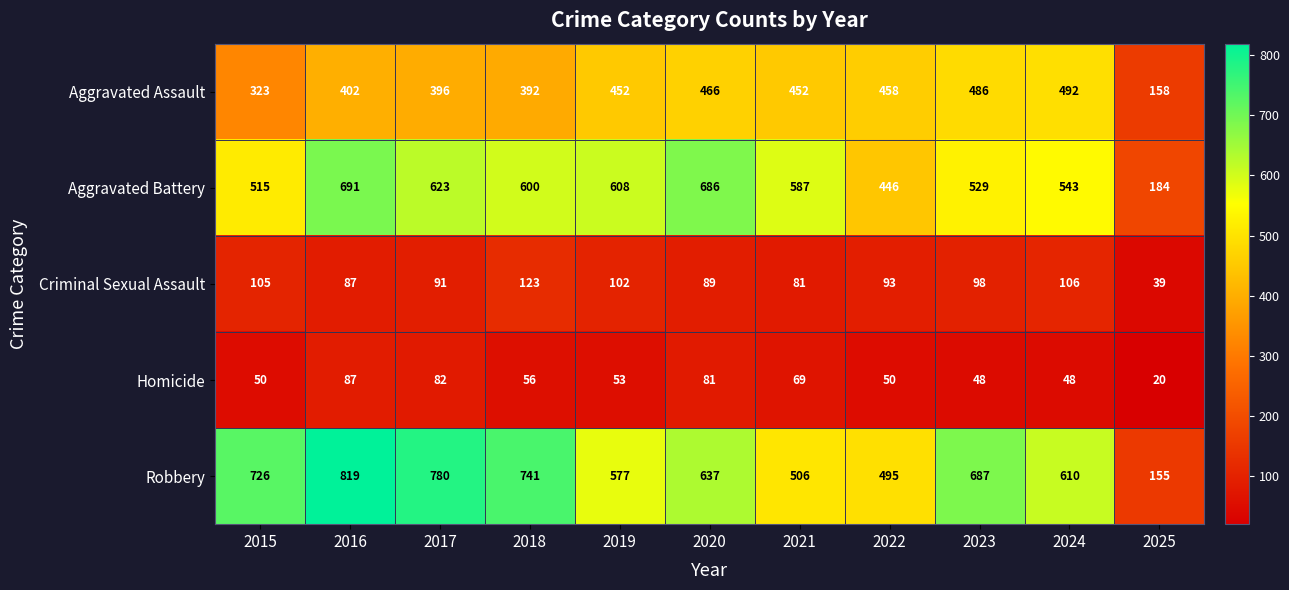

Between 2018 and 2024, which series saw the biggest shift?

Robbery